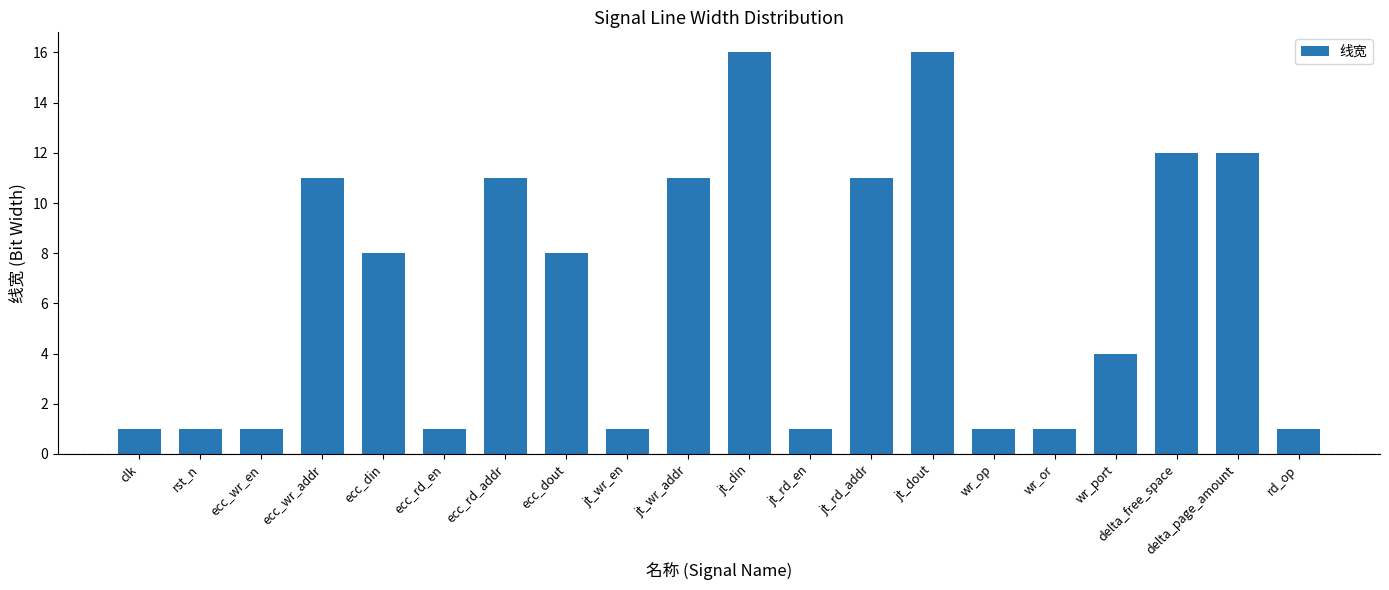

Approximately how many times larger is the value at ecc_wr_en compared to delta_free_space?

0.1